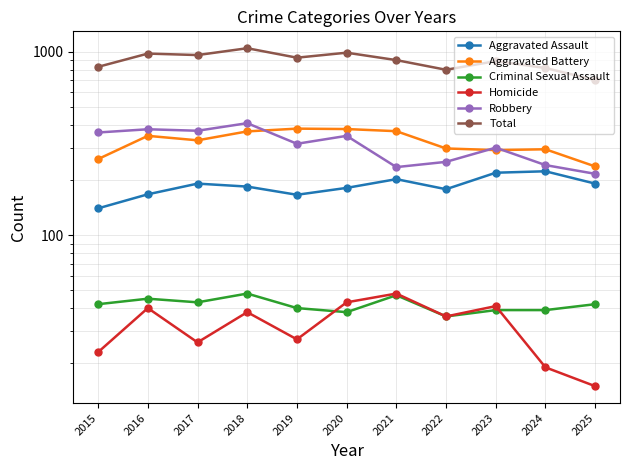

What is the value of the Homicide point at the 3rd from the left?

26